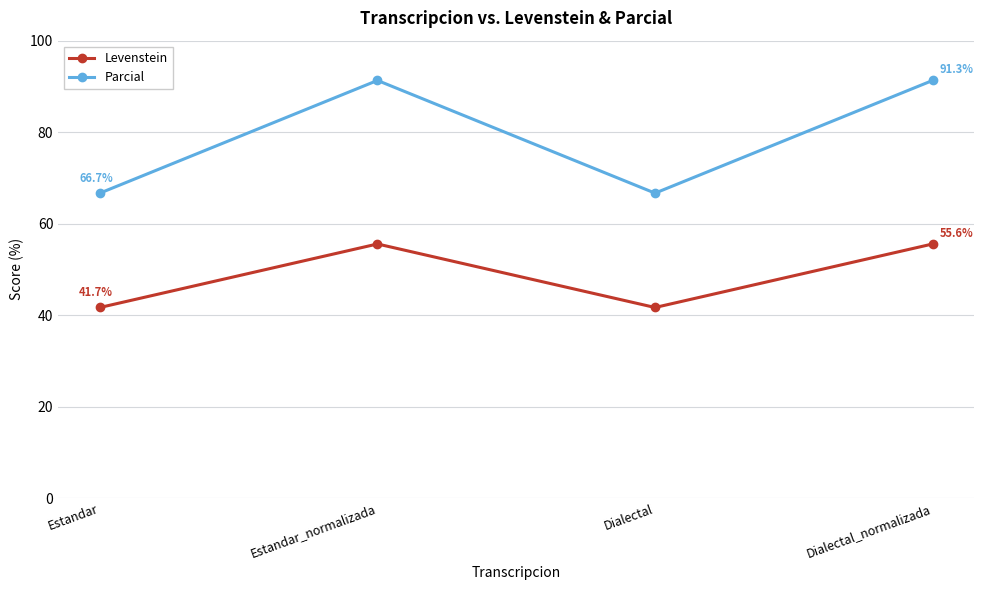

Which series changed the most between Estandar and Dialectal_normalizada?

Parcial